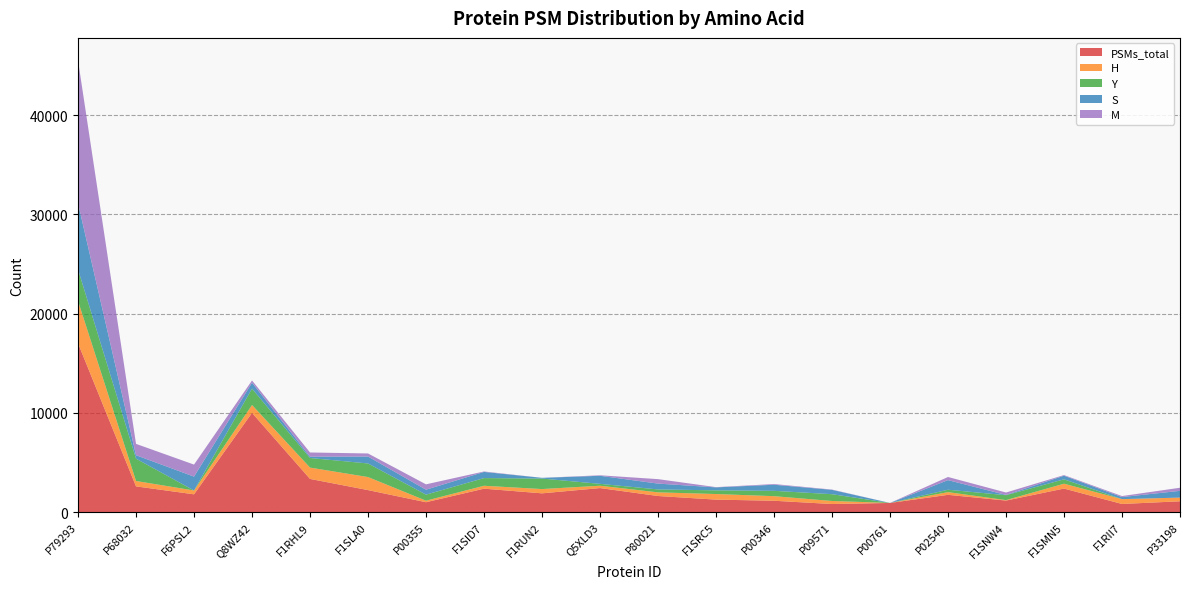

Reading left to right, list all the values displayed in this chart.

PSMs_total: 17018	2599	1798	10008	3349	2224	1002	2366	1897	2427	1628	1264	1150	820	928	1746	1169	2377	826	1096
H: 4260	541	386	789	1141	1313	155	294	430	237	367	563	461	306	0	272	44	490	487	371
Y: 3182	2251	0	1652	968	1369	609	773	1059	189	295	371	538	685	0	242	497	442	0	0
S: 6663	347	1398	596	131	697	496	620	73	811	588	299	613	438	0	967	25	365	206	682
M: 14391	1143	1211	225	425	311	542	47	0	52	450	25	72	28	0	318	245	62	103	311